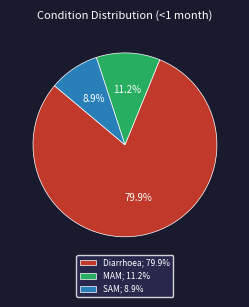

How many segments does this pie chart have?

3